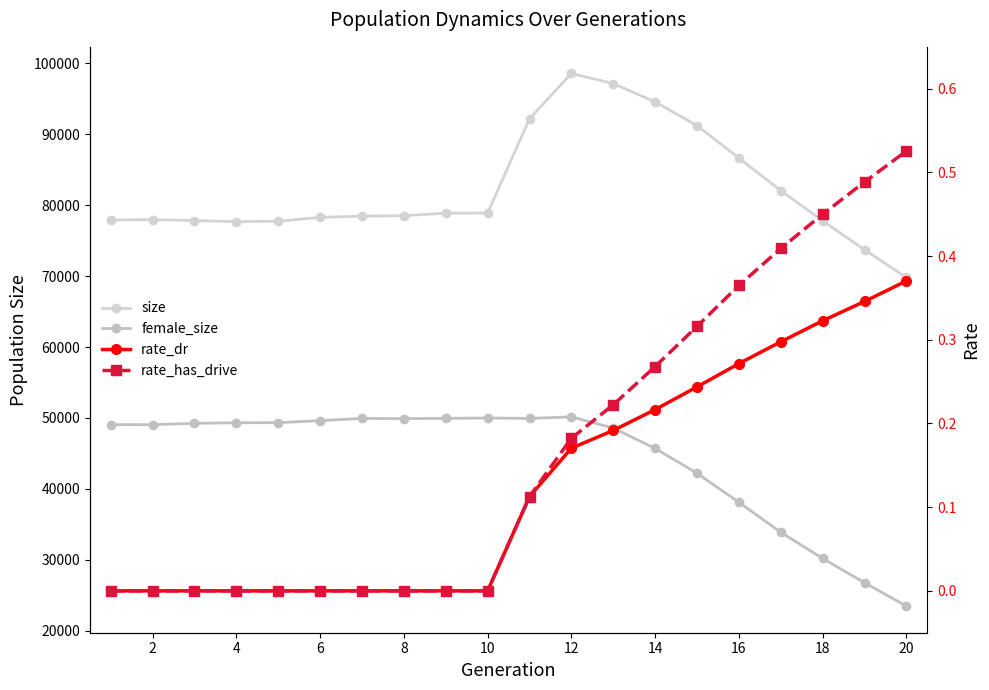

Reading left to right, transcribe all the data shown in this chart.

size: 77908.0	77961.0	77825.0	77668.0	77740.0	78276.0	78450.0	78519.0	78875.0	78890.0	92175.0	98567.0	97144.0	94555.0	91219.0	86630.0	82050.0	77796.0	73708.0	69811.0
female_size: 49056.0	49044.0	49241.0	49321.0	49334.0	49620.0	49930.0	49898.0	49940.0	49992.0	49930.0	50149.0	48569.0	45696.0	42200.0	38107.0	33879.0	30193.0	26767.0	23471.0
rate_dr: 0.0	0.0	0.0	0.0	0.0	0.0	0.0	0.0	0.0	0.0	0.1	0.2	0.2	0.2	0.2	0.3	0.3	0.3	0.3	0.4
rate_has_drive: 0.0	0.0	0.0	0.0	0.0	0.0	0.0	0.0	0.0	0.0	0.1	0.2	0.2	0.3	0.3	0.4	0.4	0.4	0.5	0.5